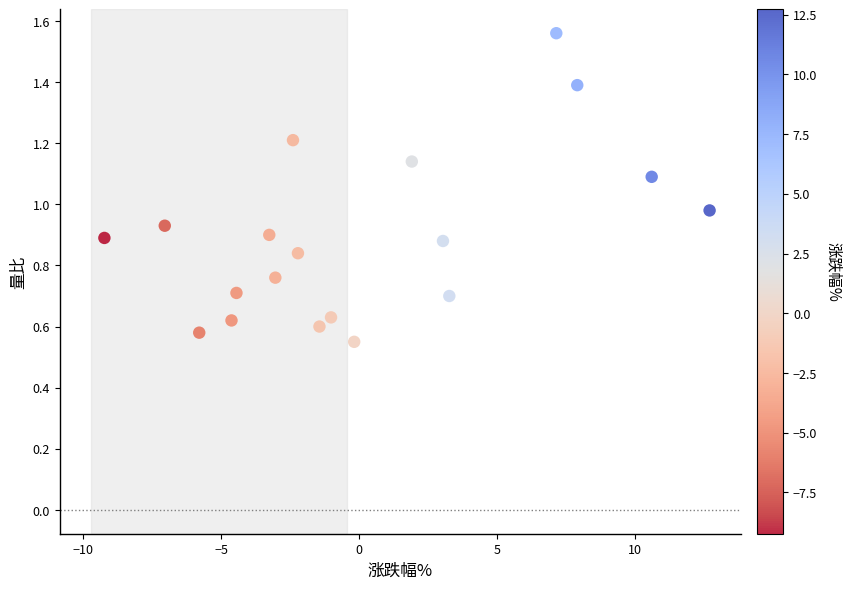

What is the range of X values (max minus min)?

22.0